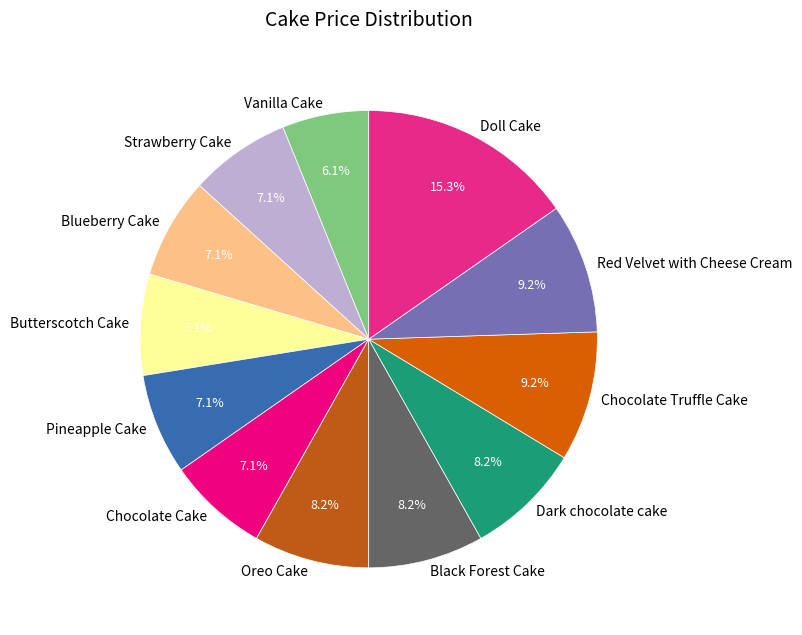

To the nearest percent, what portion does Doll Cake represent?

15%